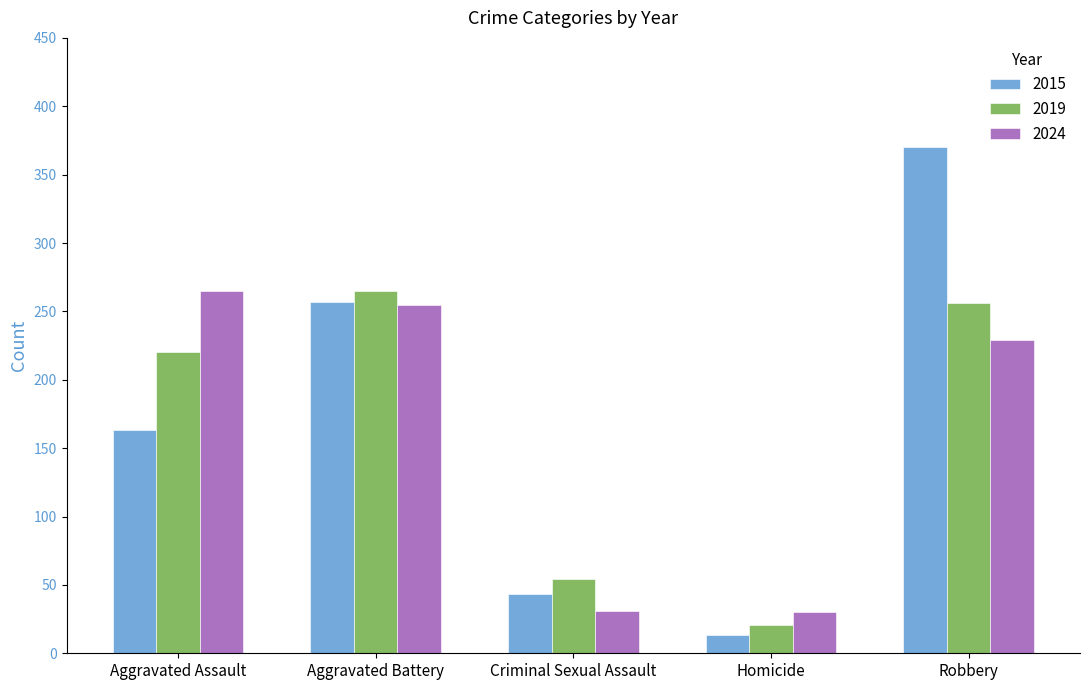

Rank the series at Homicide from highest to lowest value.

2024, 2019, 2015